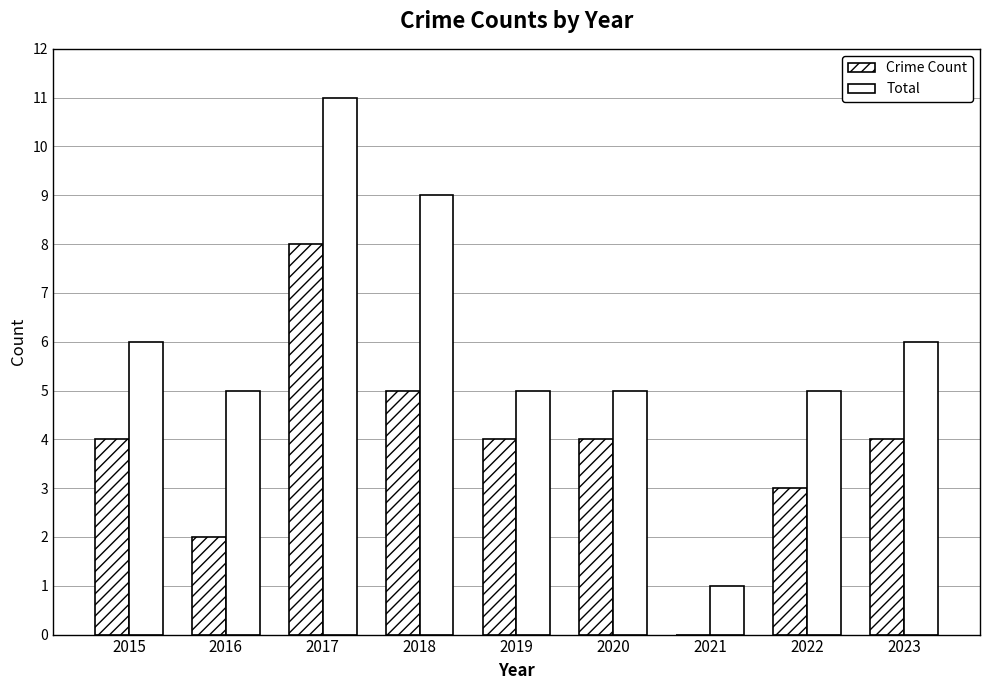

Count the number of categories in the chart.

9